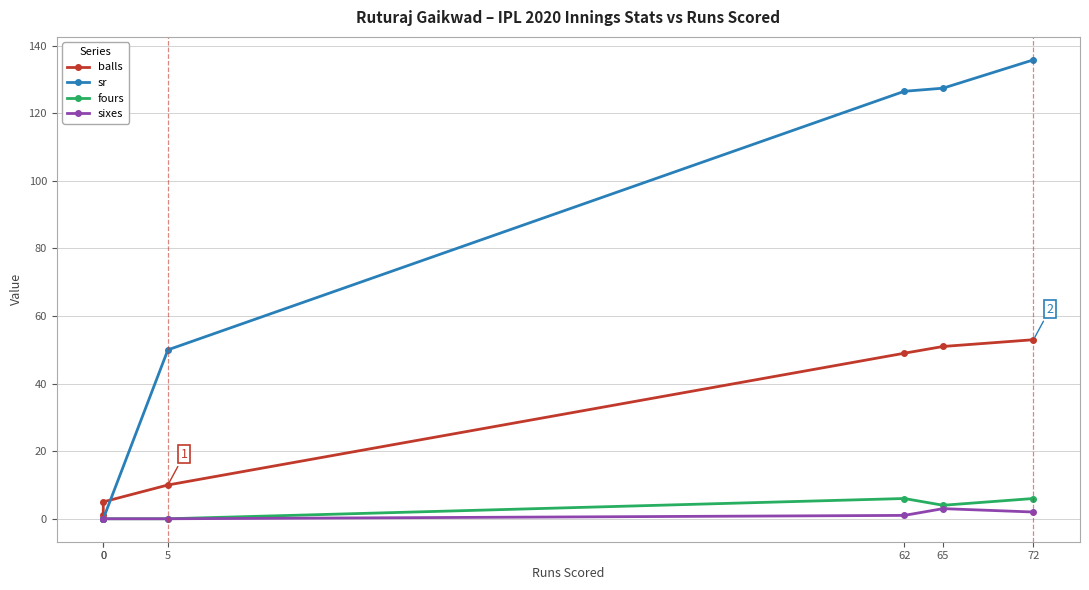

Is the value of sr at 72 greater than the value of sixes at 5?

Yes